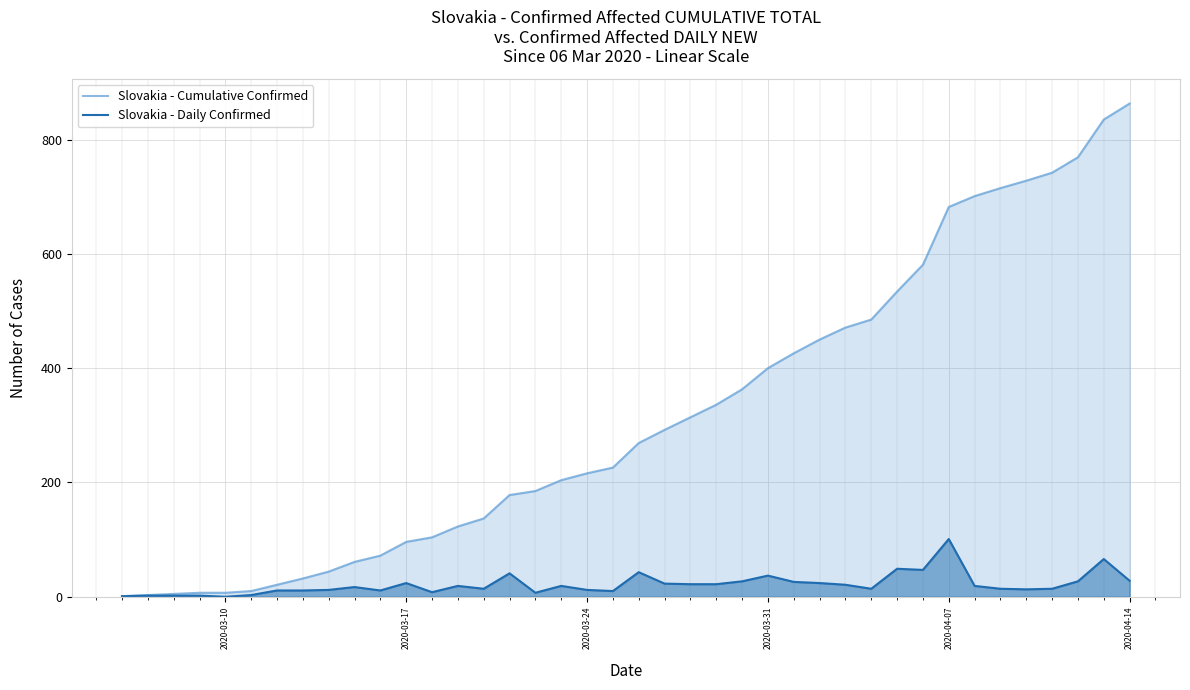

Is it true that Slovakia - Cumulative Confirmed equals 287 at 2020-03-24?

False